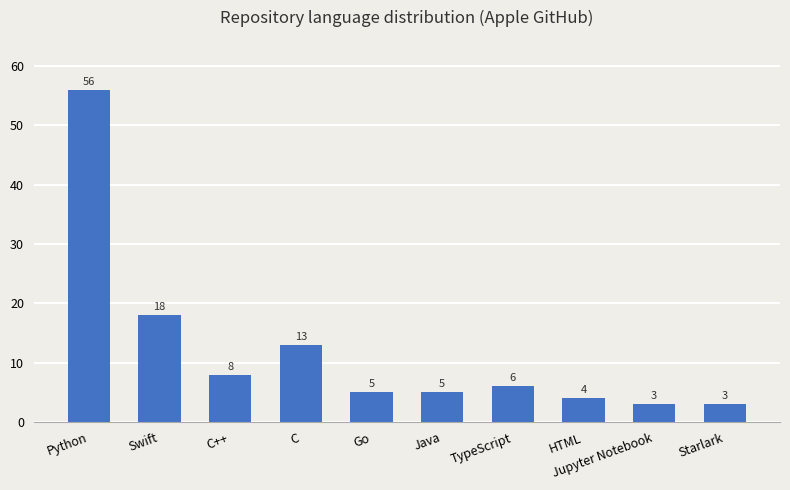

What is the sum of the values at Jupyter Notebook and HTML?

7